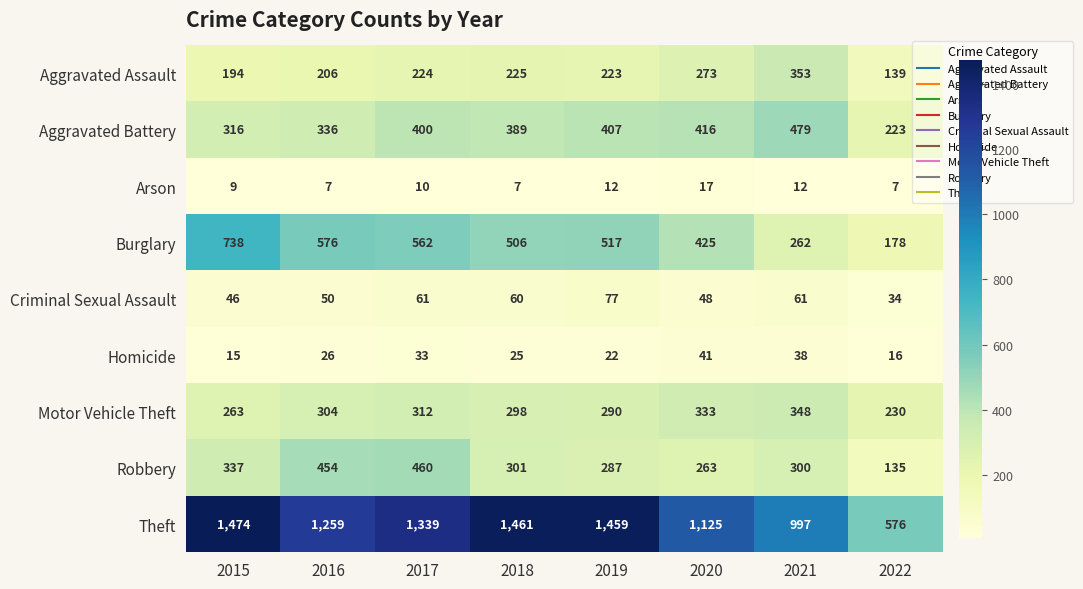

What is the approximate value of Arson at 2019?

12